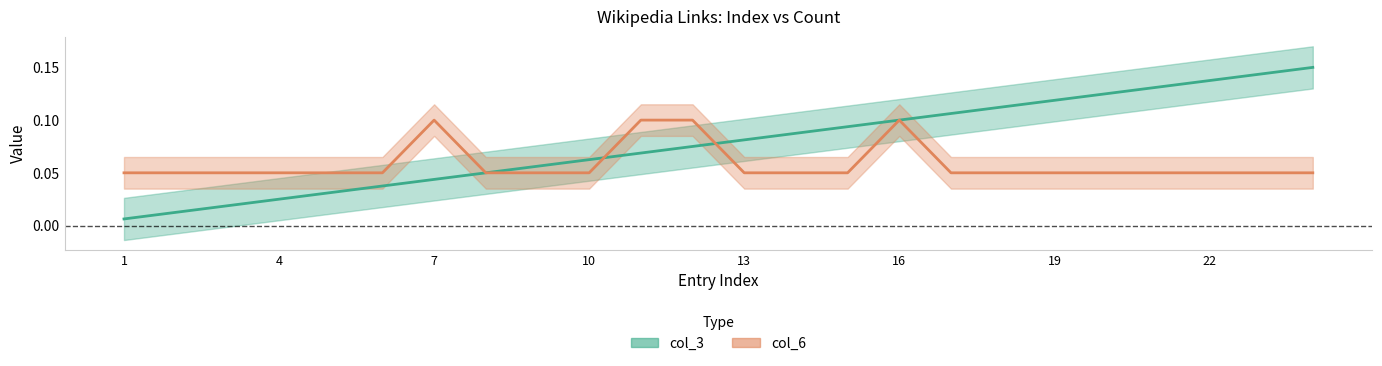

What is the sum of all col_6 values?

1.4